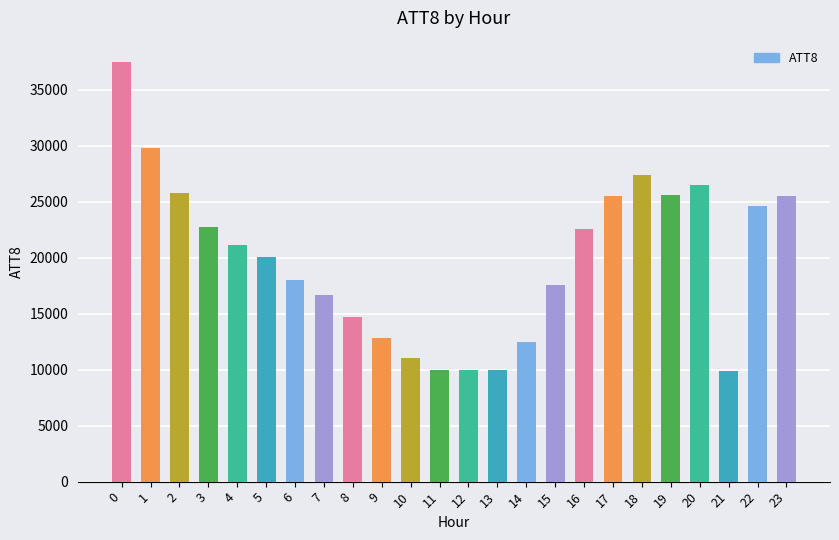

Are the bars horizontal?

No